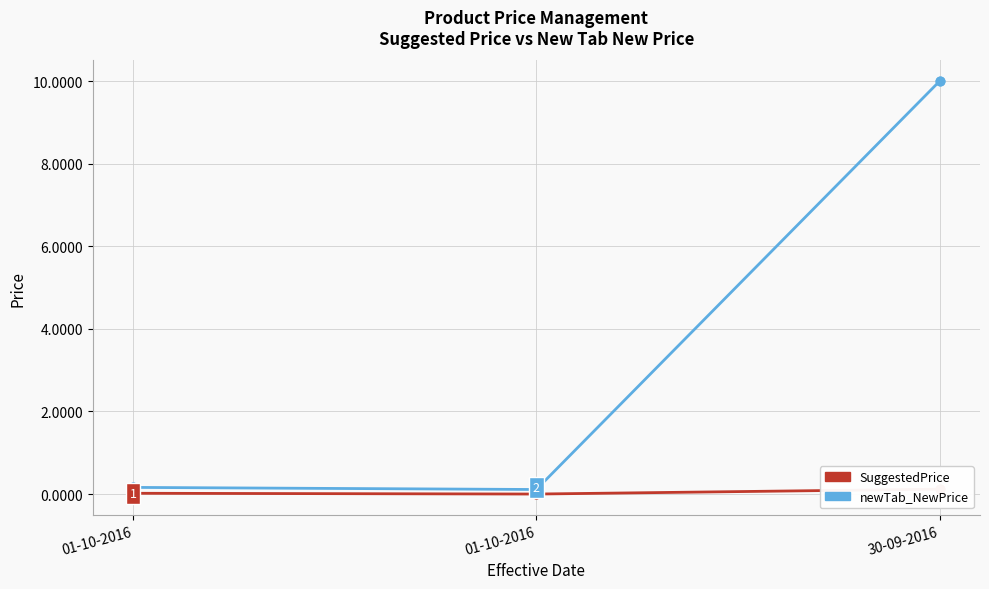

What is the total value across all series at 30-09-2016?

10.1